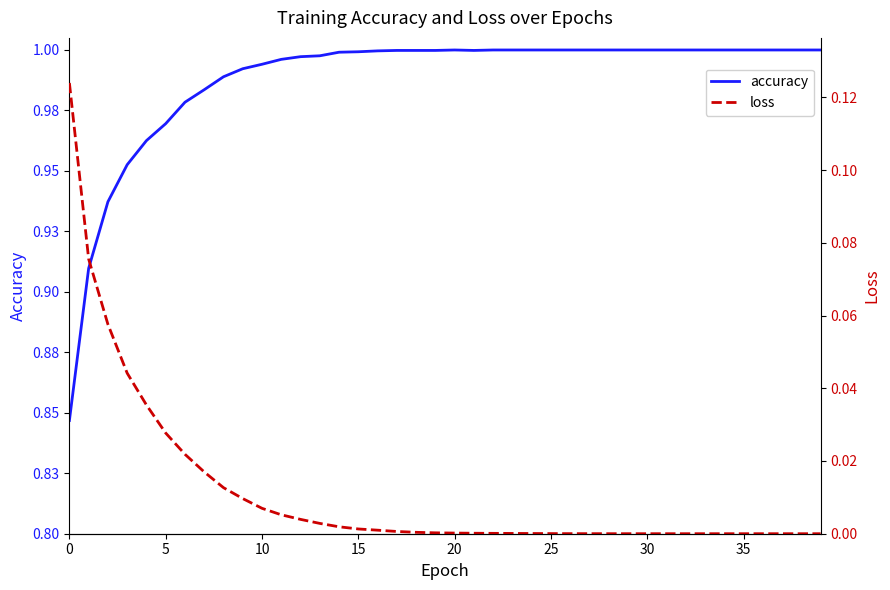

Which category has the lowest value in the loss series?

39